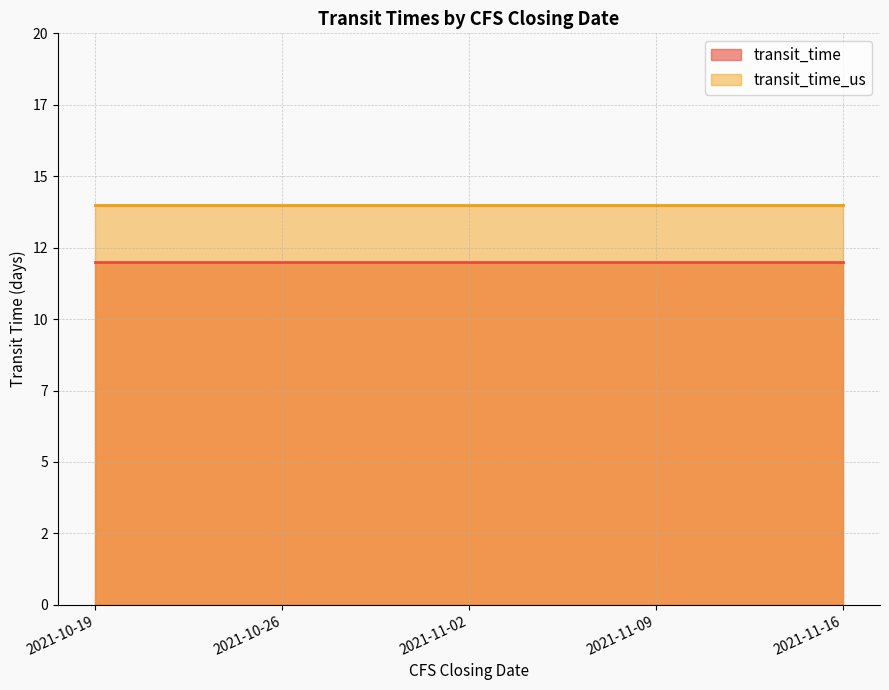

What is the minimum value for transit_time_us?

14